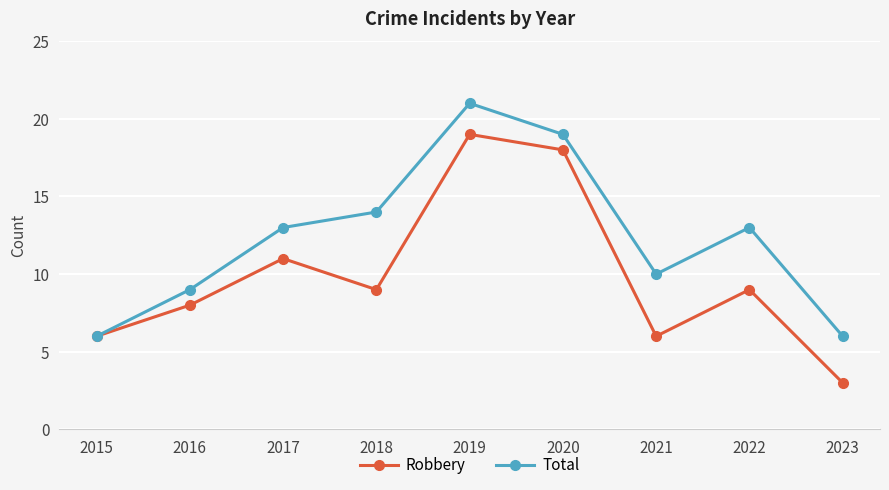

Where is the first local minimum for Total?

2021